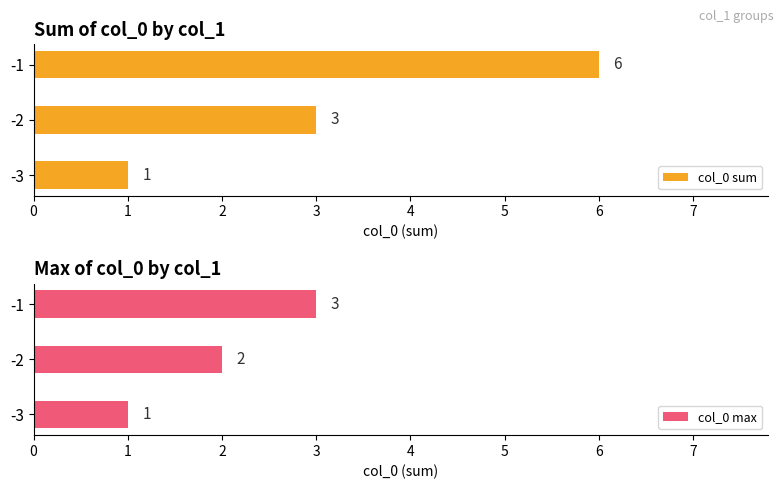

At which label does col_0 sum reach its minimum?

-3